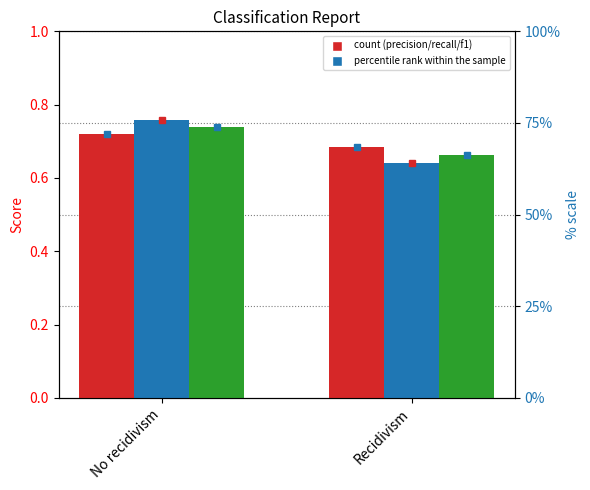

What is the difference between the recall values at No recidivism and Recidivism?

0.1